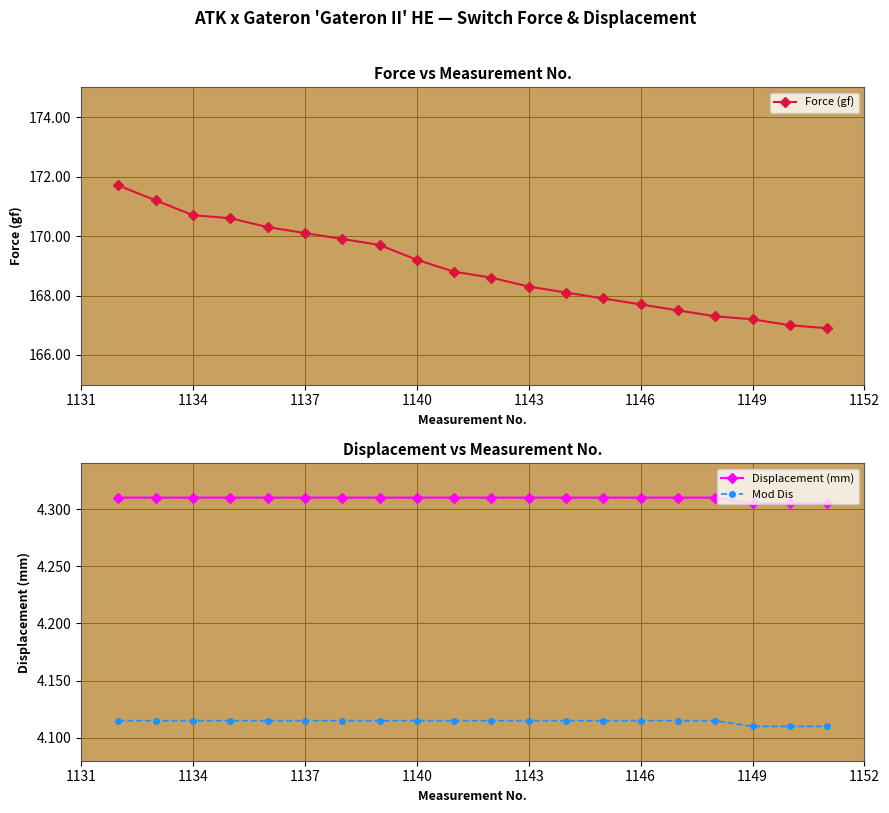

Reading left to right, transcribe all the data shown in this chart.

Force (gf): 171.7	171.2	170.7	170.6	170.3	170.1	169.9	169.7	169.2	168.8	168.6	168.3	168.1	167.9	167.7	167.5	167.3	167.2	167.0	166.9
Displacement (mm): 4.3	4.3	4.3	4.3	4.3	4.3	4.3	4.3	4.3	4.3	4.3	4.3	4.3	4.3	4.3	4.3	4.3	4.3	4.3	4.3
Mod Dis: 4.1	4.1	4.1	4.1	4.1	4.1	4.1	4.1	4.1	4.1	4.1	4.1	4.1	4.1	4.1	4.1	4.1	4.1	4.1	4.1